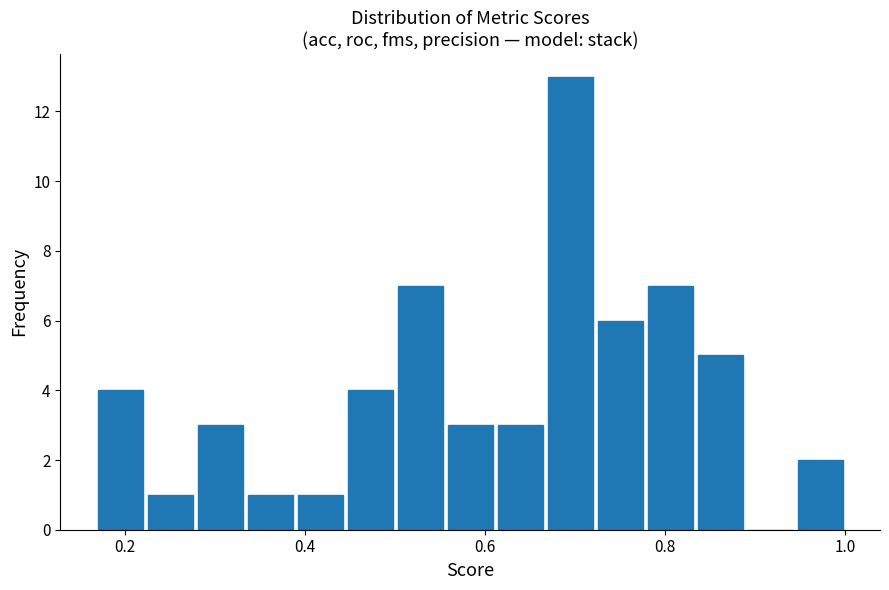

Around what value on the x-axis is the tallest bar? Give the approximate position of its centre, as read against the axis.

0.70